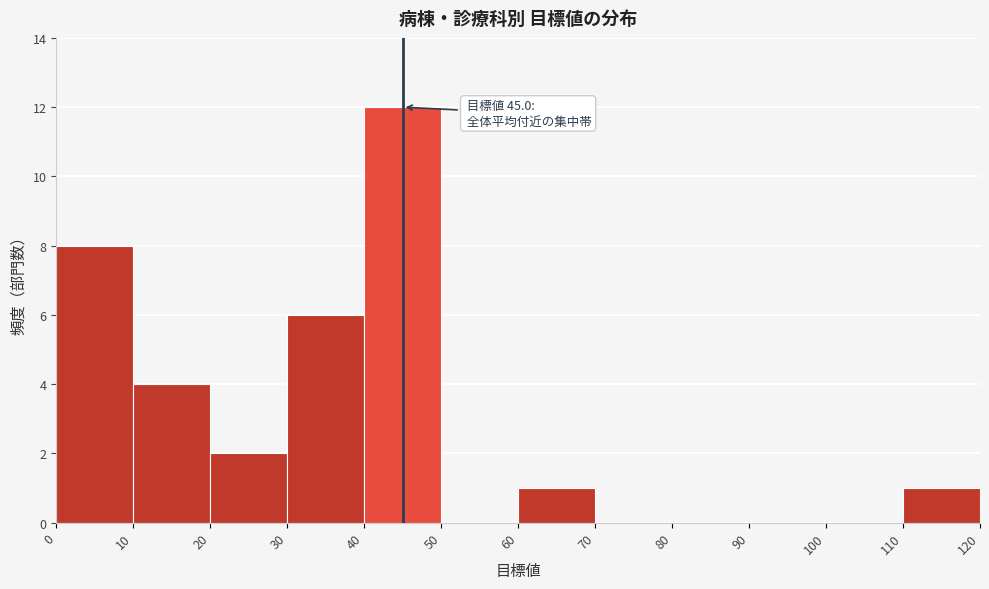

Which range on the x-axis has the tallest bar?

40 to 50